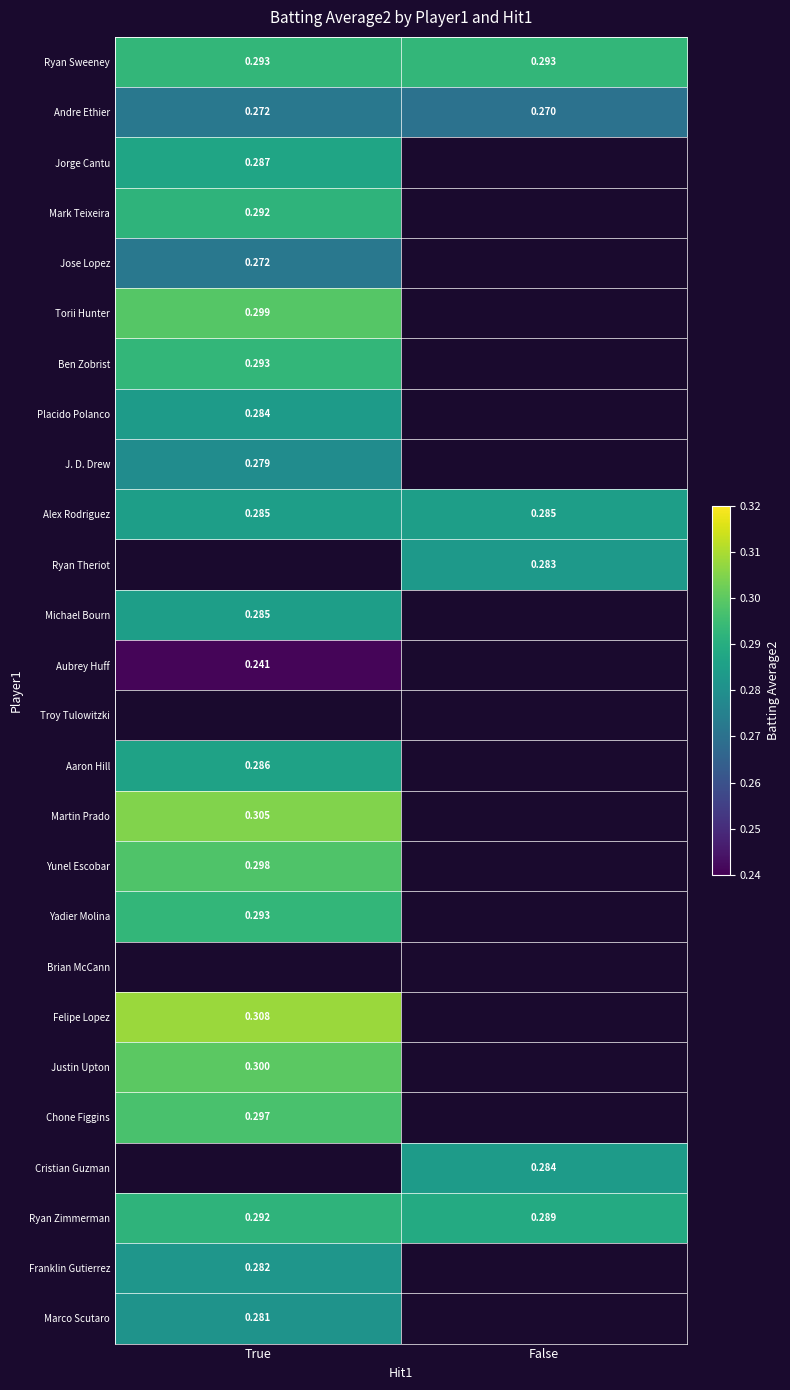

List the labels in order of Andre Ethier value, smallest first.

False, True